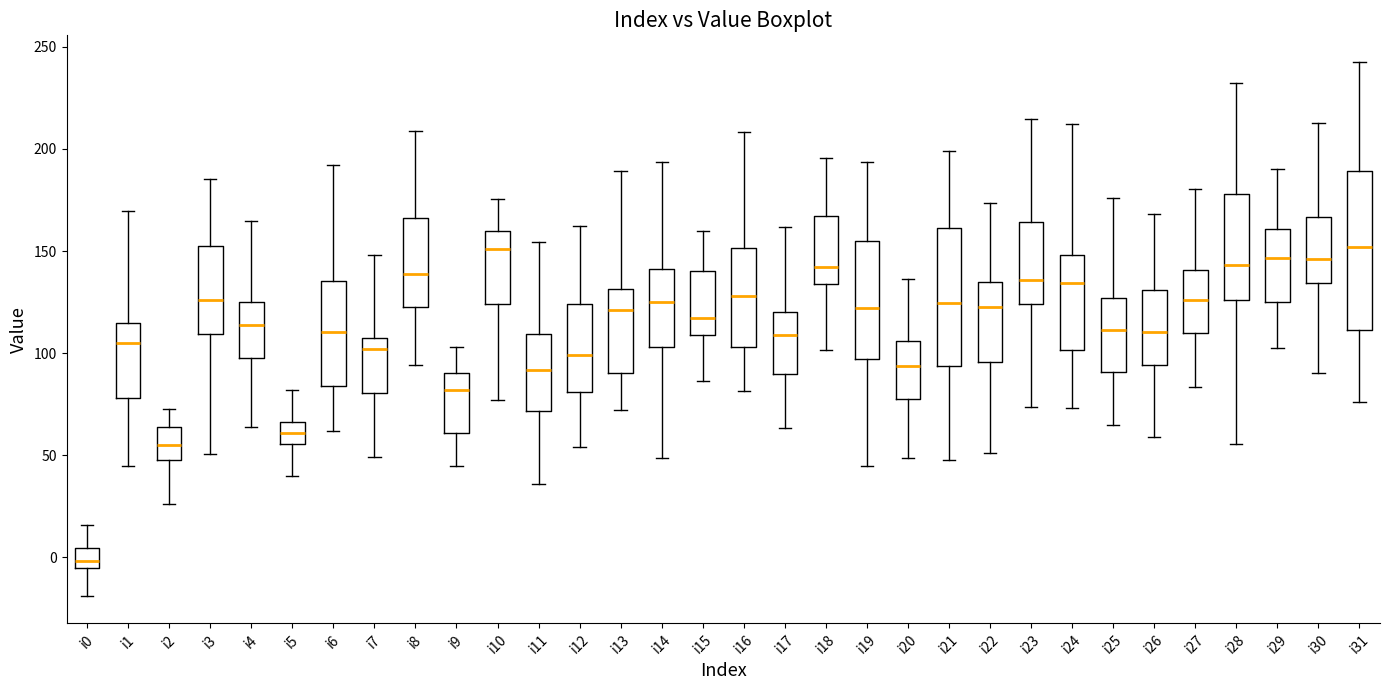

Which box is the tallest, from its lower edge to its upper edge?

i31